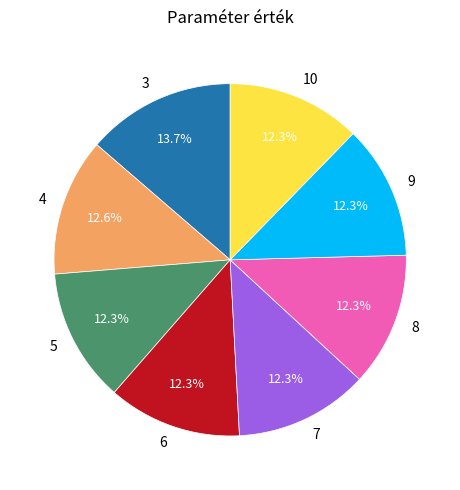

Is it true that 10 is 3% of the pie?

False